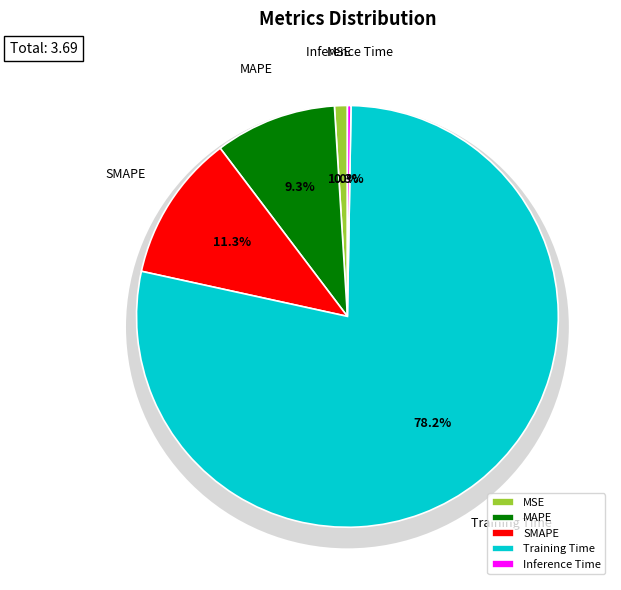

How many slices are in this pie chart?

5